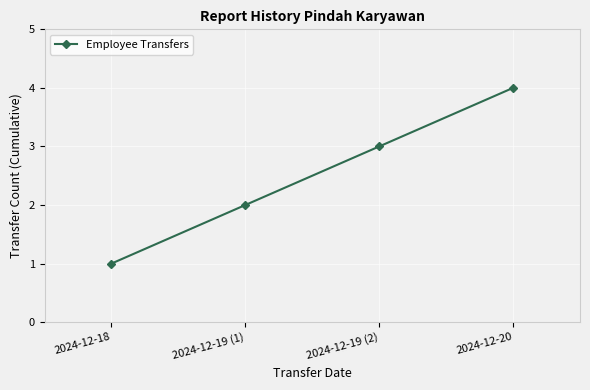

What is the label of the 3rd point from the left?

2024-12-19 (2)